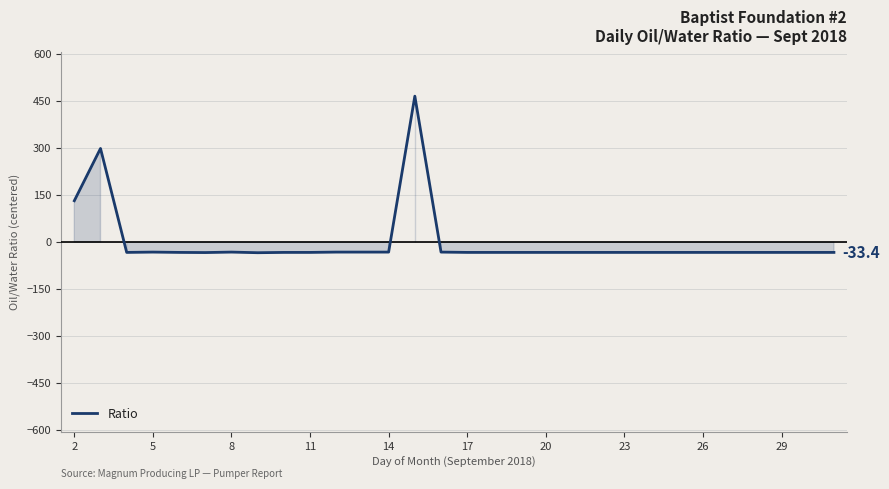

What is the greatest value displayed?

465.7